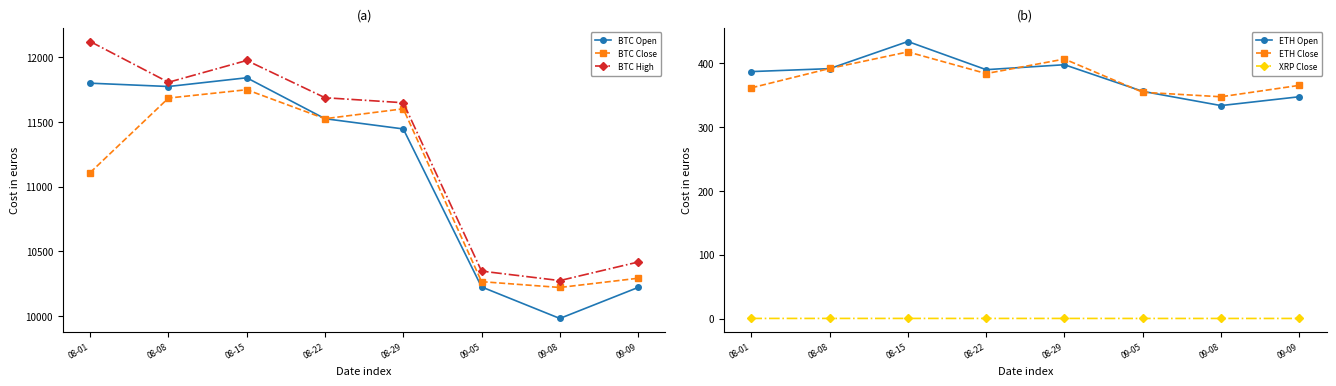

What is the total value across all series at 08-29?

35505.2